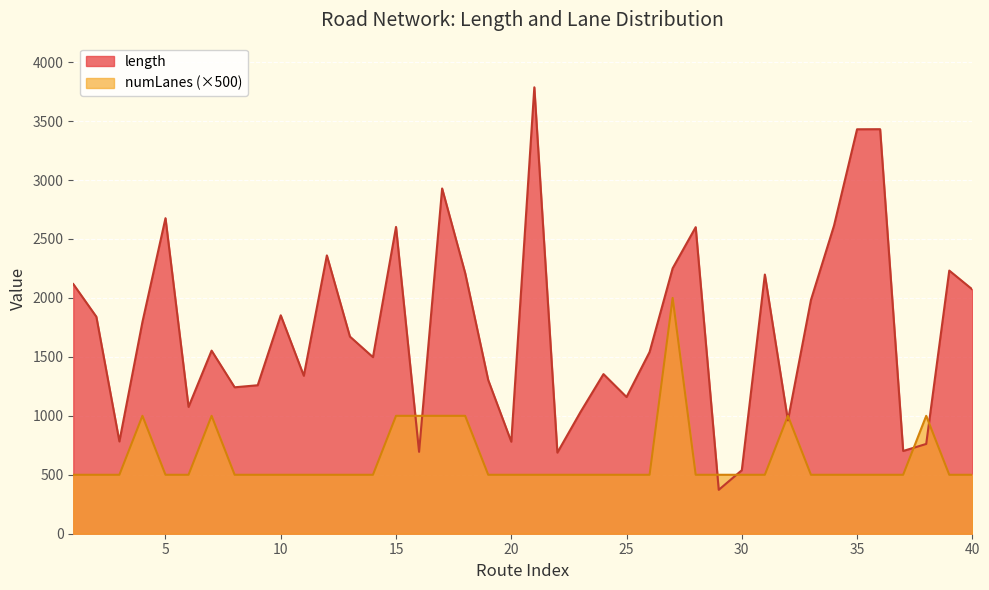

List the series in order of their peak value, lowest first.

numLanes (×500), length